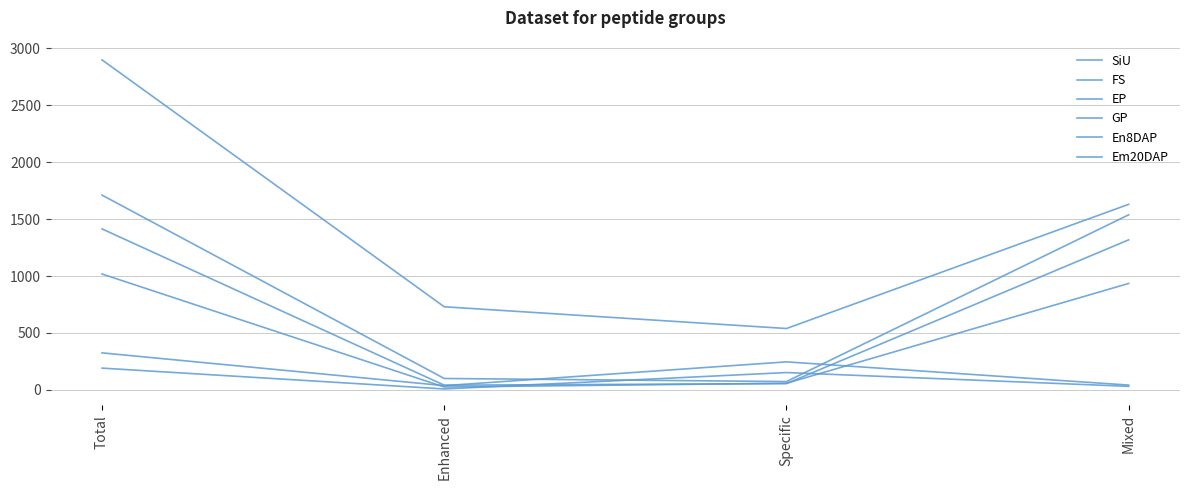

What is the difference between the maximum and minimum values in the GP series?

183